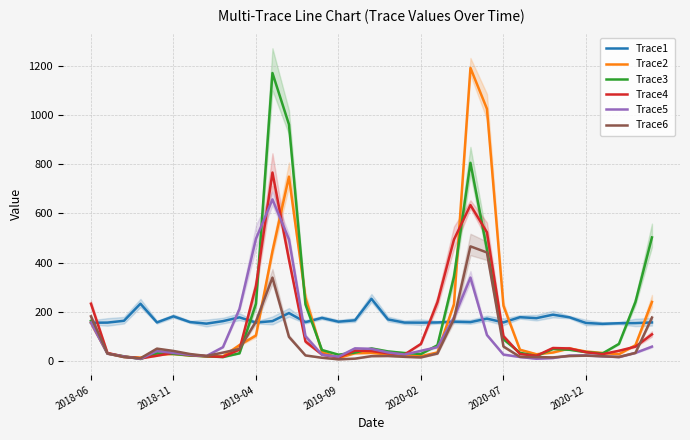

Is it true that Trace5 equals 17.8 at 2019-09?

True